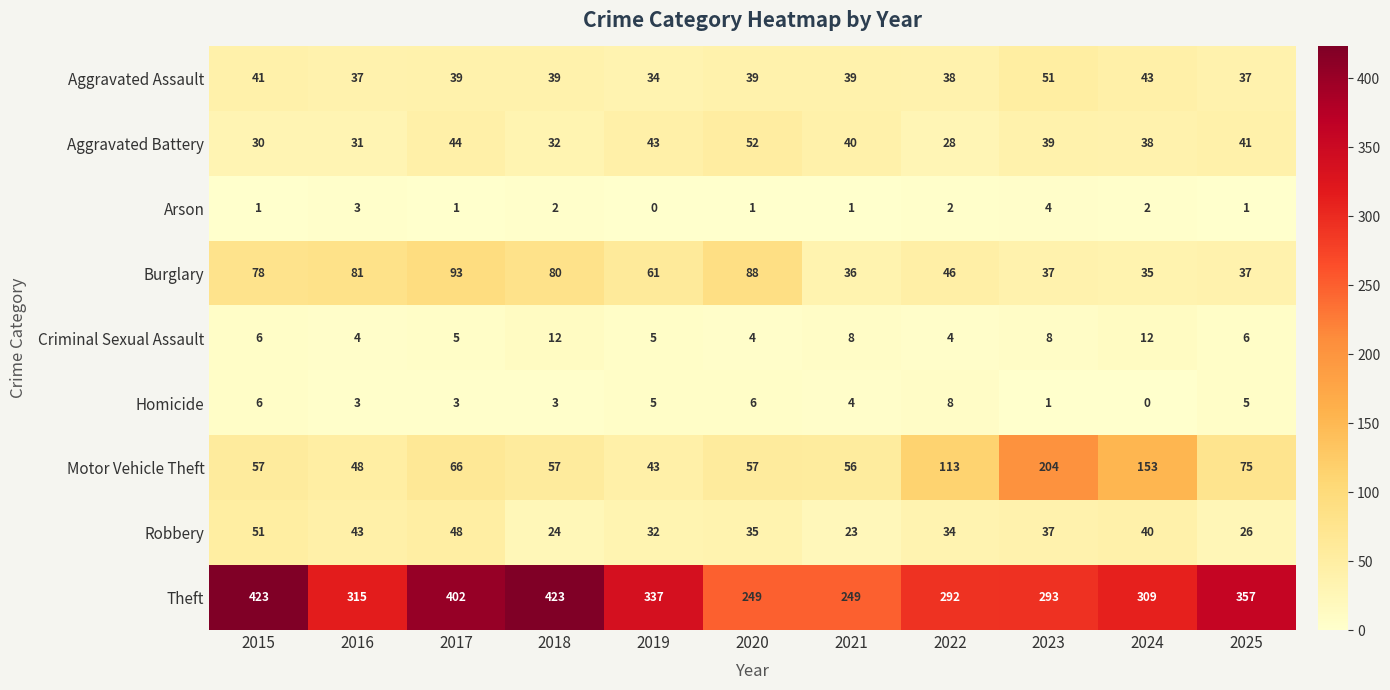

At how many categories does at least one series exceed 383?

3